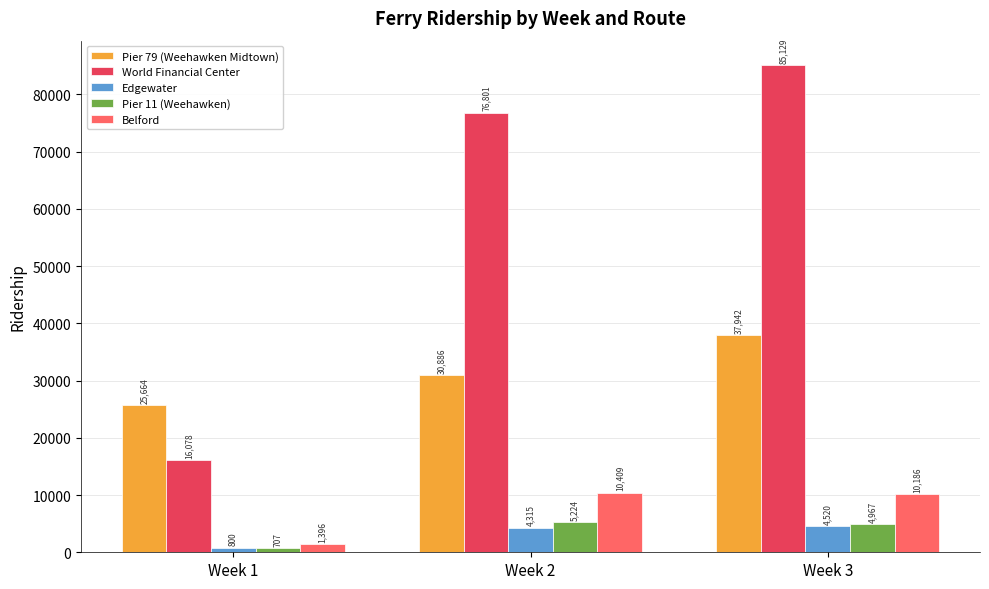

How many distinct data groups are displayed?

5